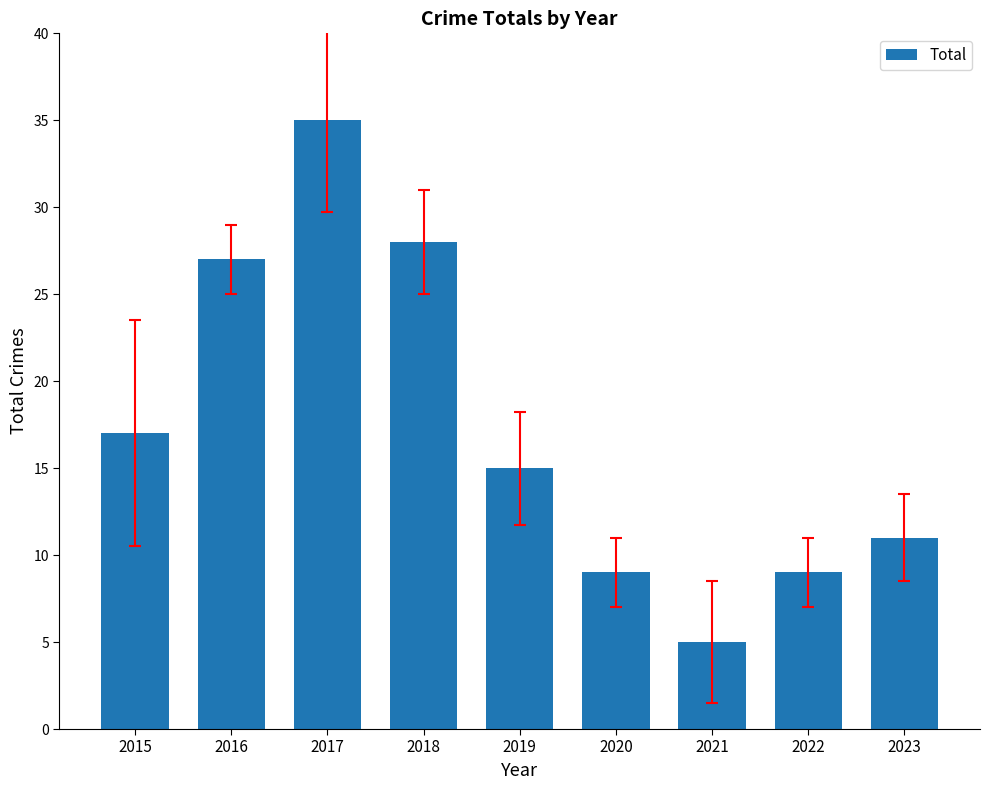

Is it true that the value at 2017 is 35?

True